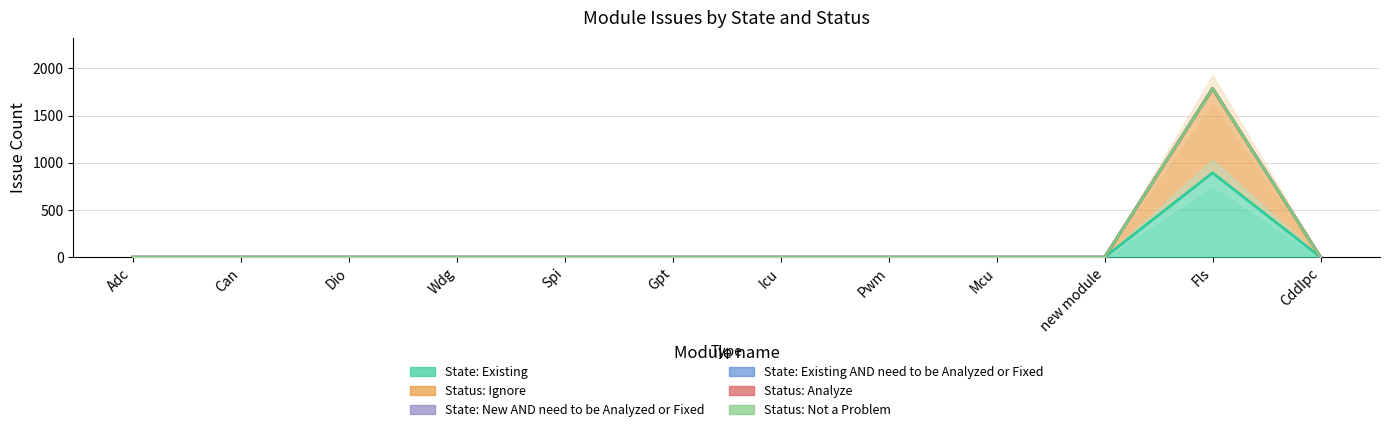

Which category has the highest value across all series?

Fls